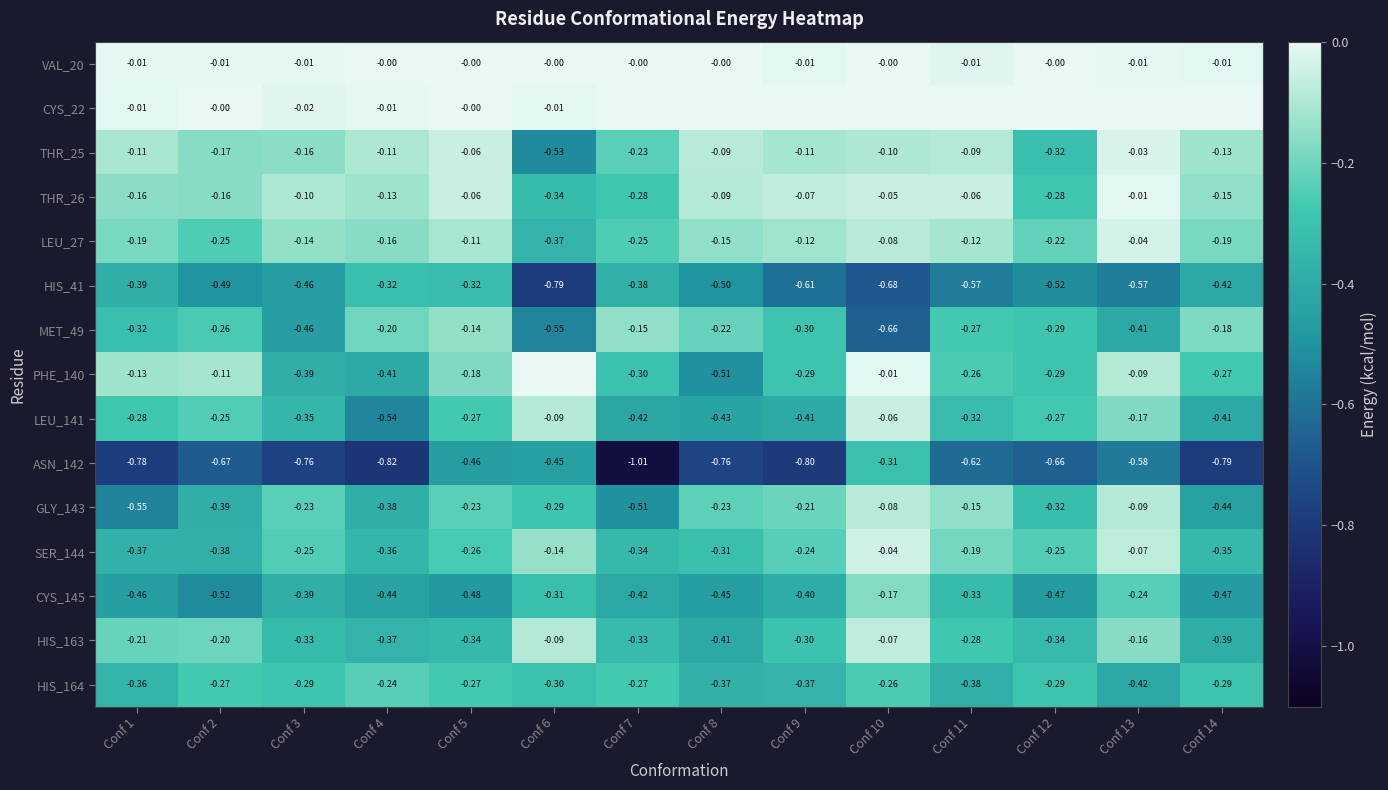

At which category does the chart reach its peak across all series?

Conf 7